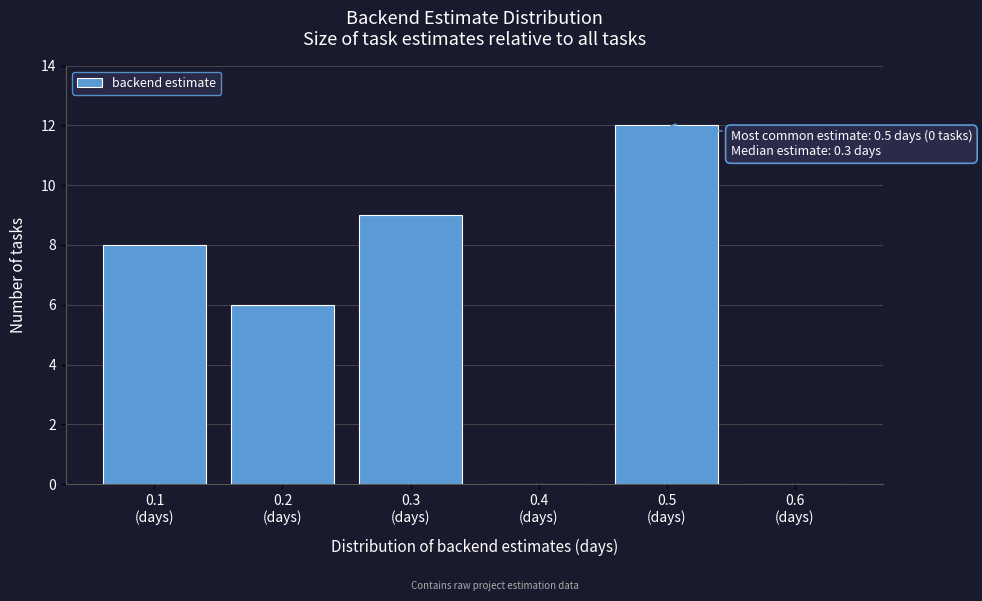

What is the greatest value displayed?

12